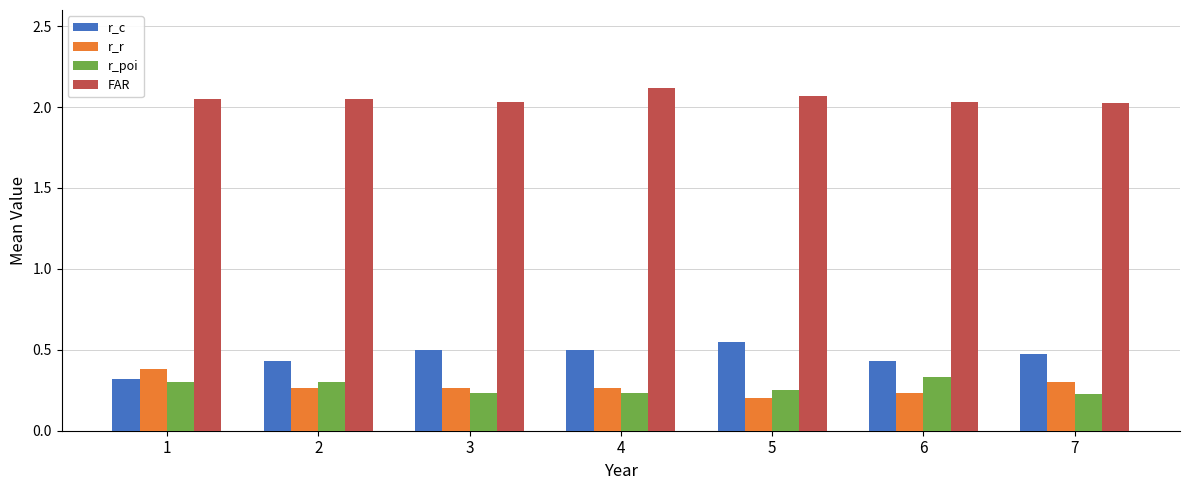

How many bars are there in total?

28